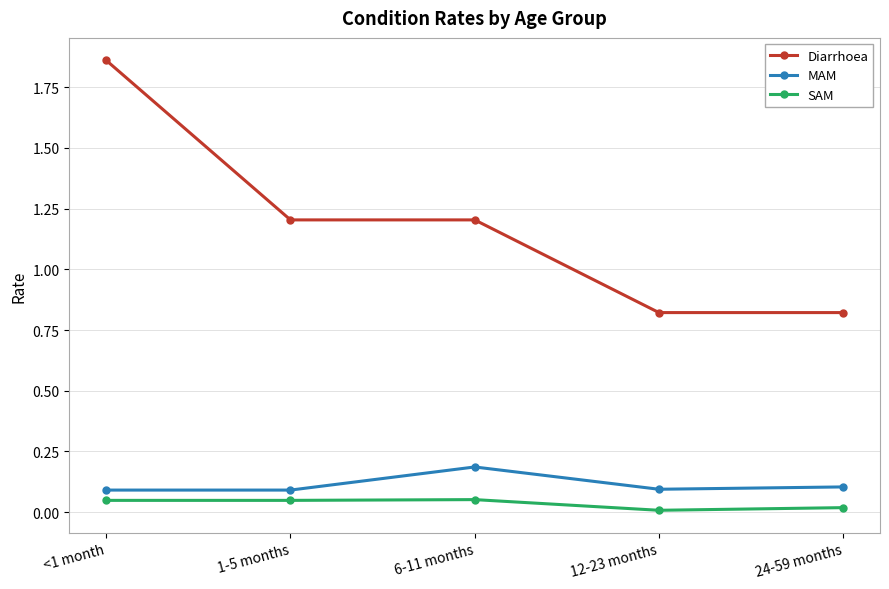

Between 1-5 months and 24-59 months, which series saw the biggest shift?

Diarrhoea